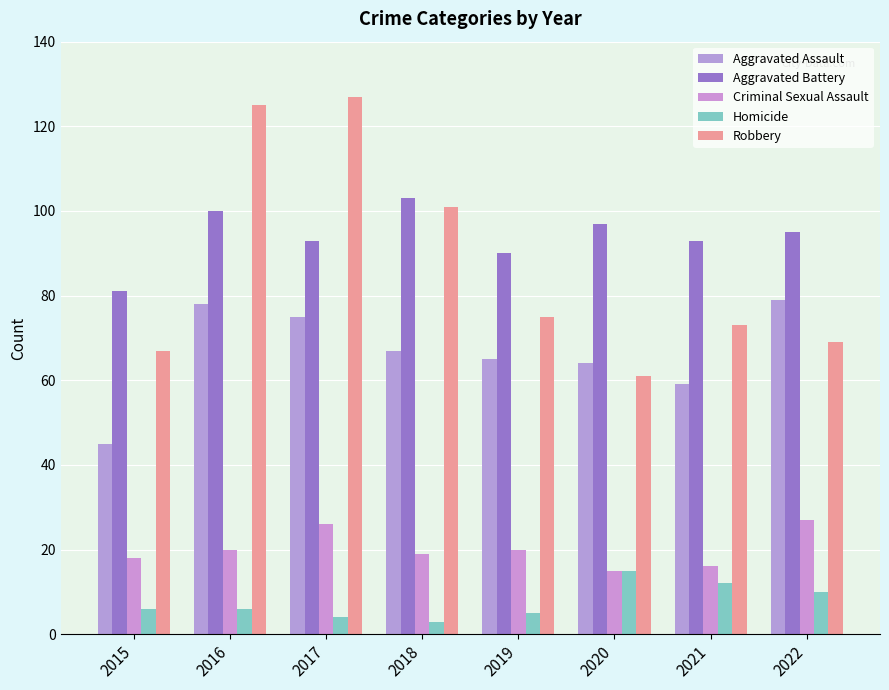

True or false: Aggravated Assault has a value of 75 at 2017.

True